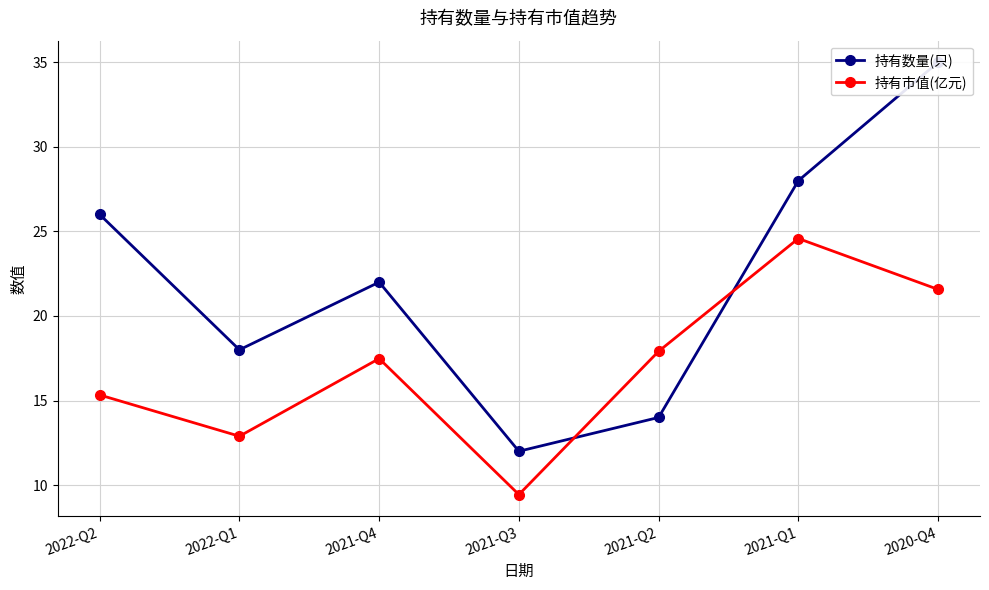

What is the difference between the 持有市值(亿元) values at 2021-Q4 and 2022-Q1?

4.6